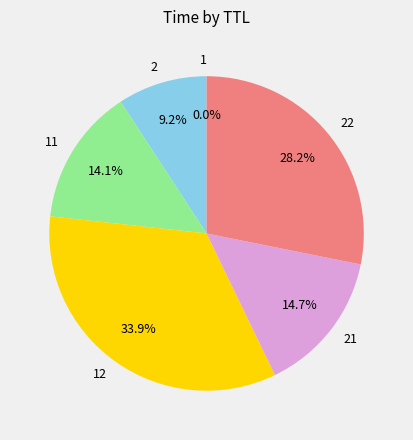

Does any single category account for the majority?

No